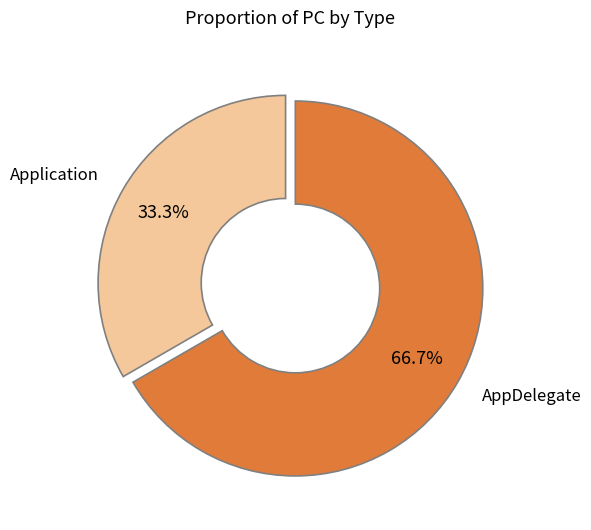

Rank the categories by value from lowest to highest.

Application, AppDelegate